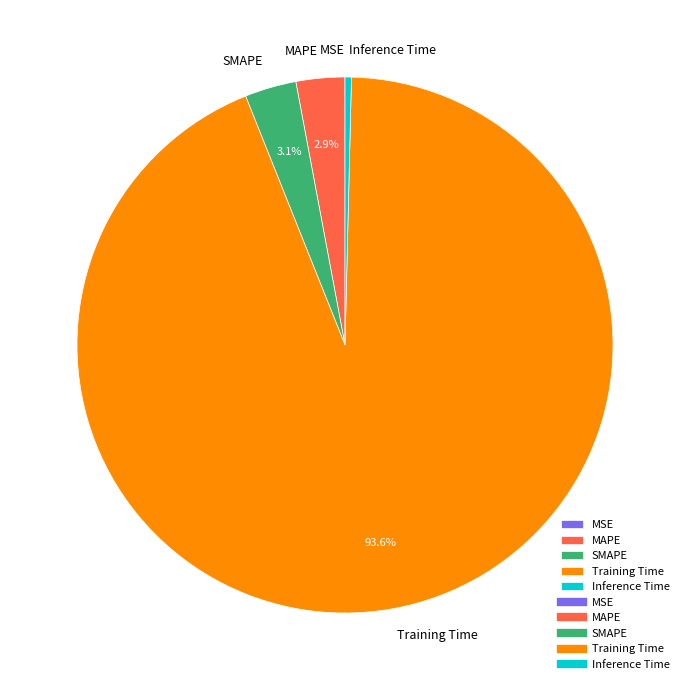

Is it true that SMAPE is 13% of the pie?

False